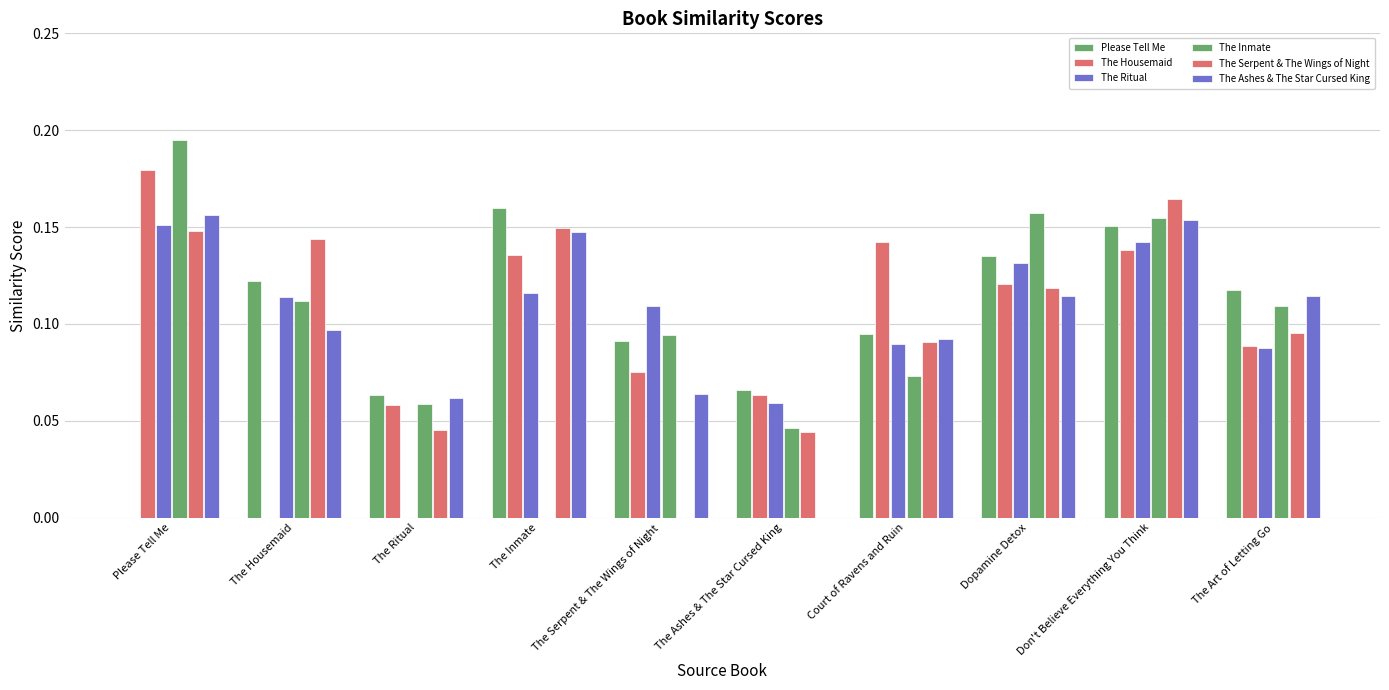

How many data points does each series have?

10